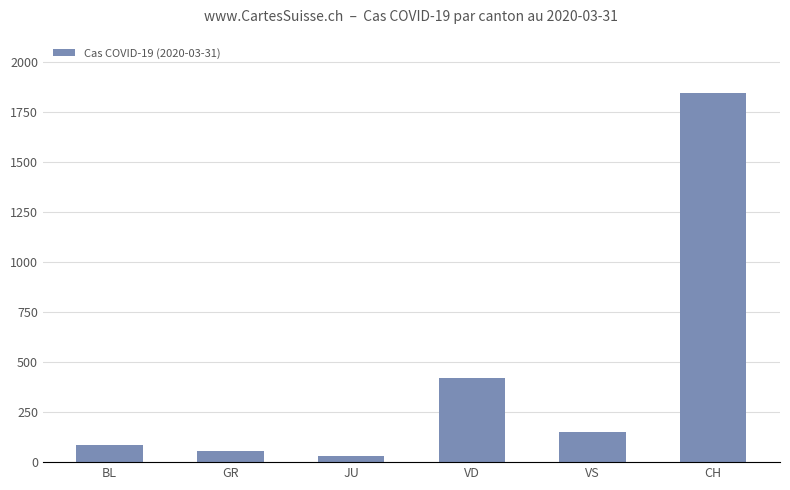

What position from the right is VD?

3